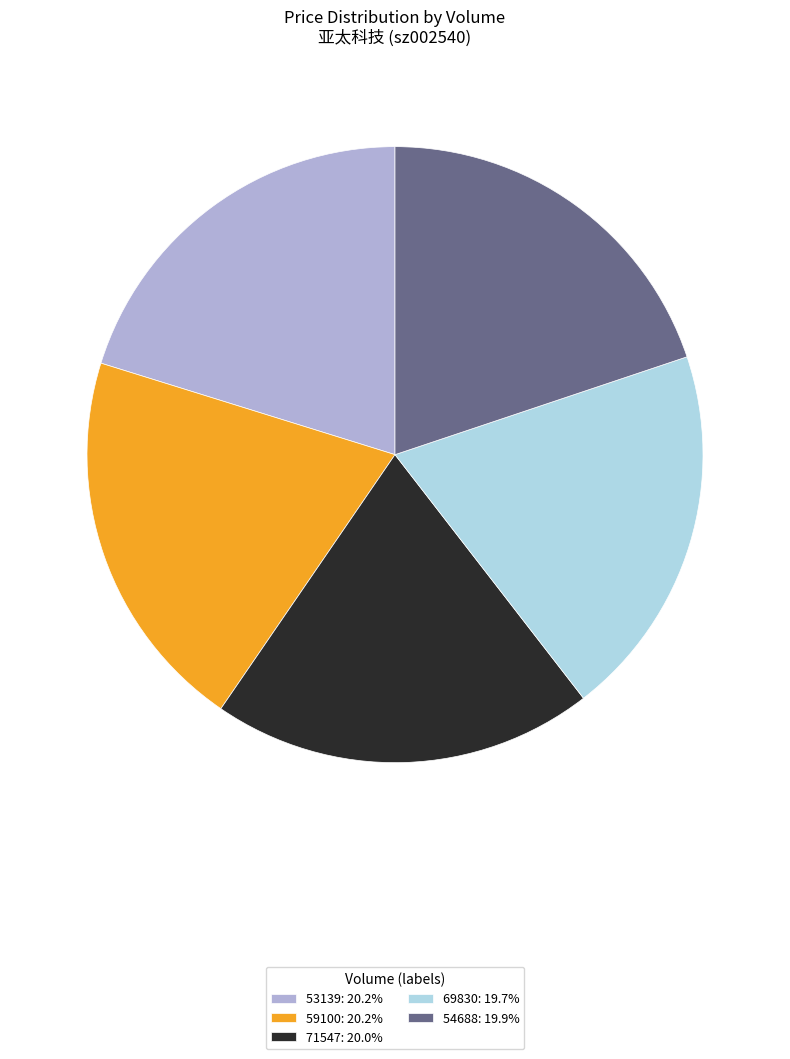

Is the sum of 53139: 20.2% and 54688: 19.9% greater than half?

No